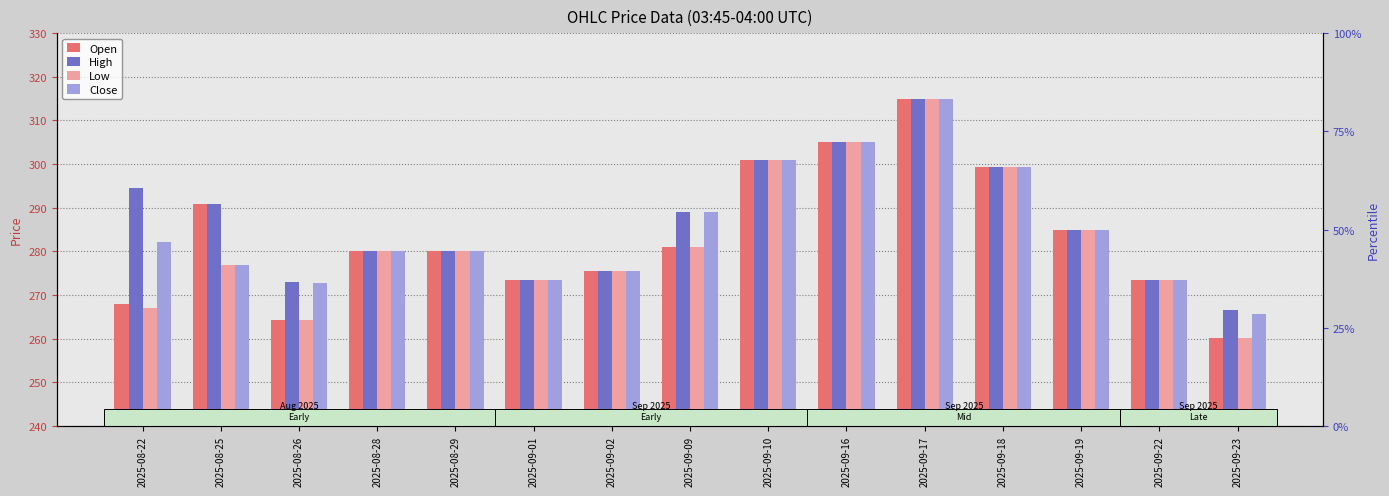

Reading left to right, list all the values displayed in this chart.

Open: 268.0	290.9	264.4	280.0	280.0	273.6	275.6	281.0	301.0	305.0	315.0	299.2	285.0	273.4	260.1
High: 294.6	290.9	272.9	280.0	280.0	273.6	275.6	289.0	301.0	305.0	315.0	299.2	285.0	273.4	266.6
Low: 267.0	276.9	264.4	280.0	280.0	273.6	275.6	281.0	301.0	305.0	315.0	299.2	285.0	273.4	260.1
Close: 282.1	276.9	272.8	280.0	280.0	273.6	275.6	289.0	301.0	305.0	315.0	299.2	285.0	273.4	265.8